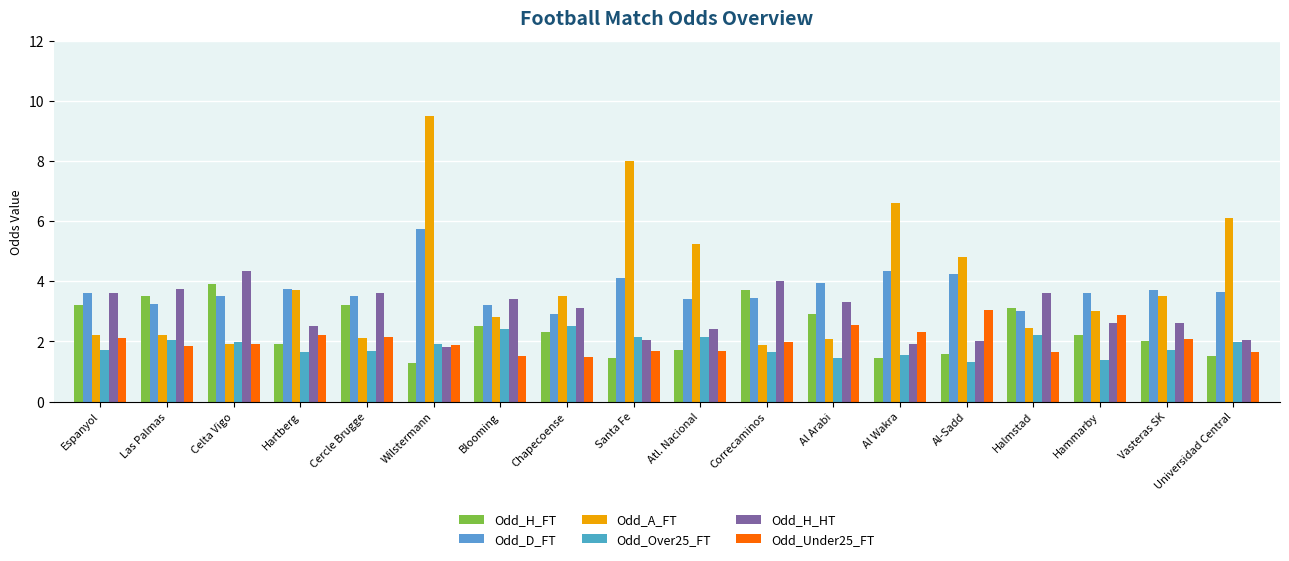

True or false: Odd_D_FT has a value of 2.2 at Hartberg.

False